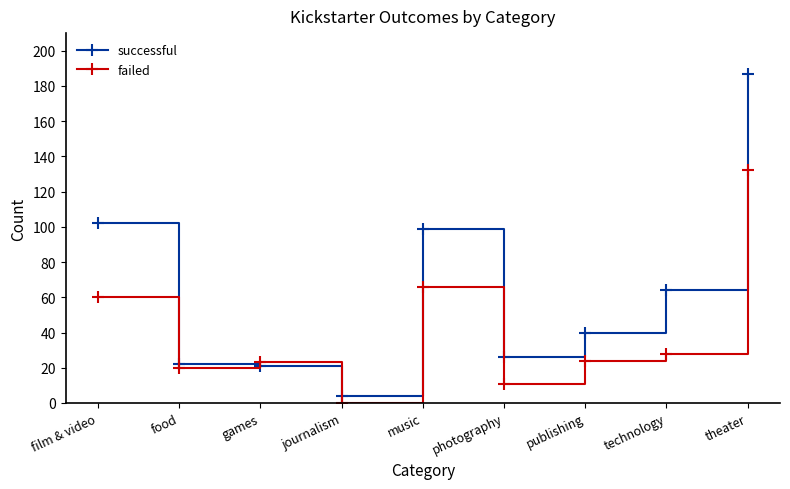

Which series has the largest total across all categories?

successful